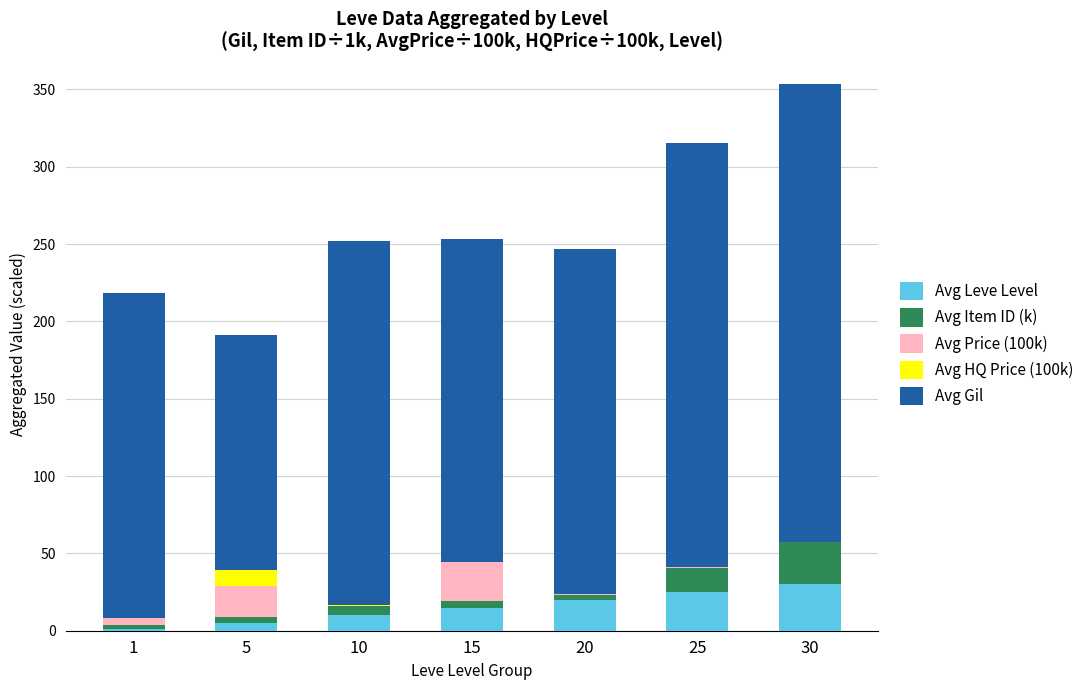

At which category is the sum across all series the highest?

30